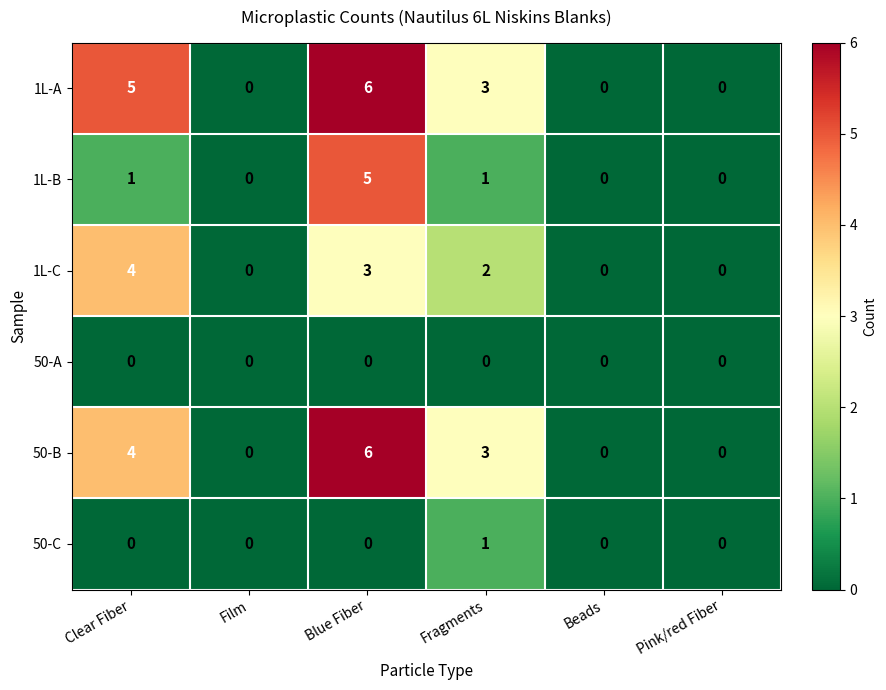

What is the difference between the highest and lowest values at Fragments?

3